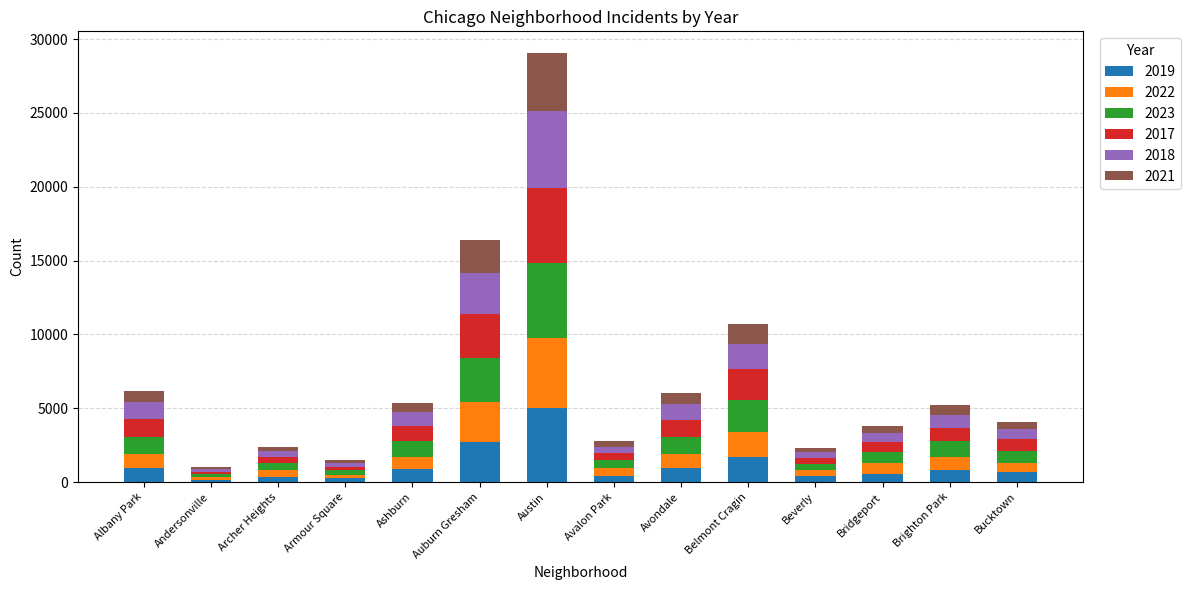

At which category is the sum across all series the highest?

Austin